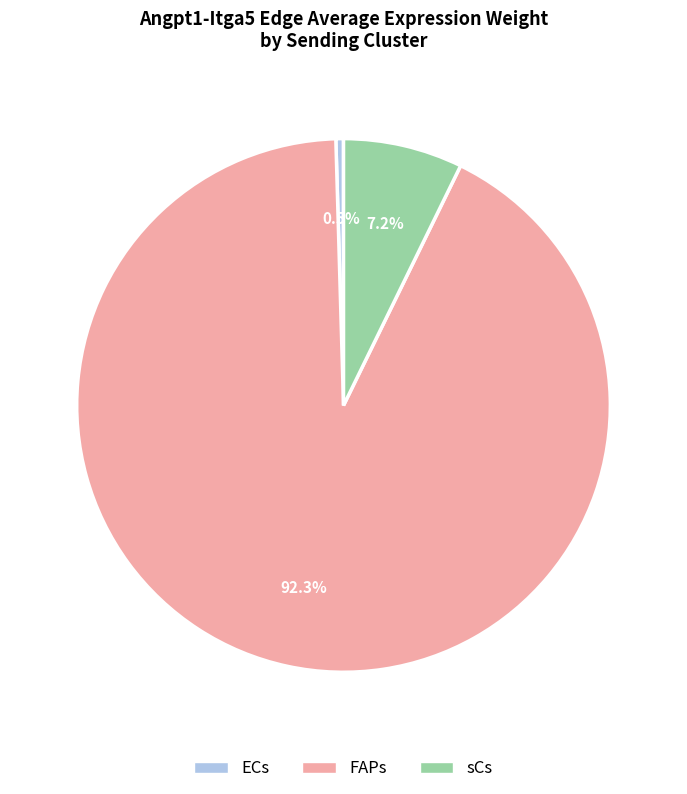

How much of the chart is everything except sCs?

92.8%